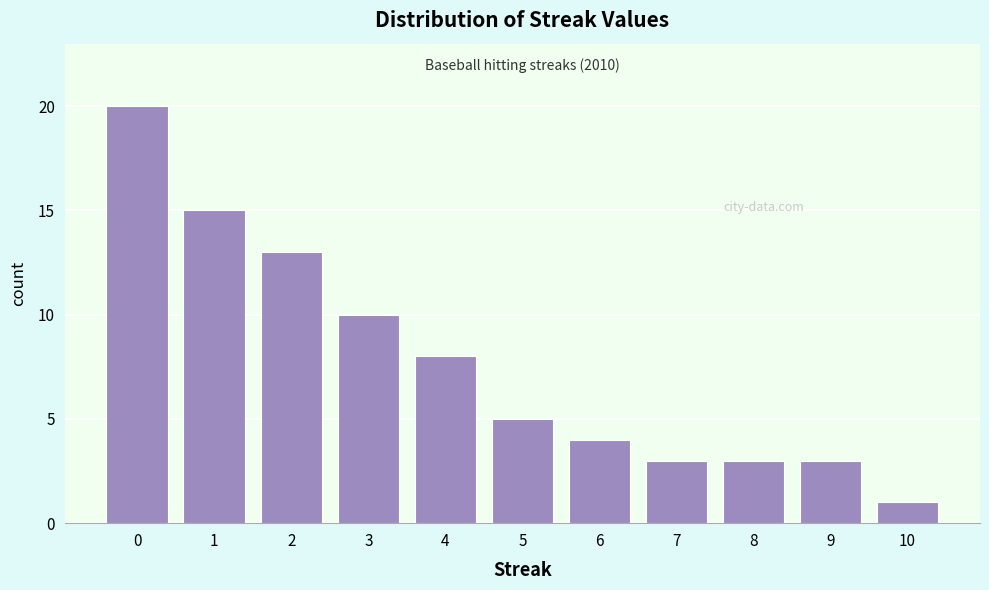

Reading left to right, transcribe all the data shown in this chart.

20	15	13	10	8	5	4	3	3	3	1